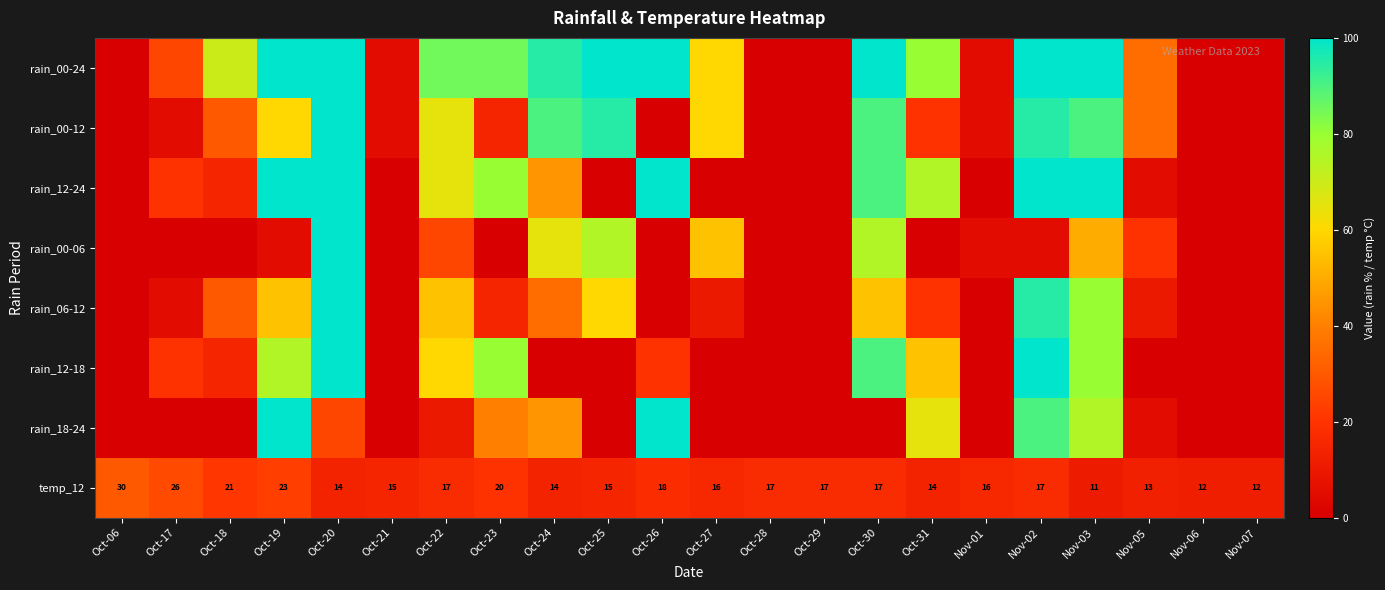

What is the average value of the temp_12 series?

17